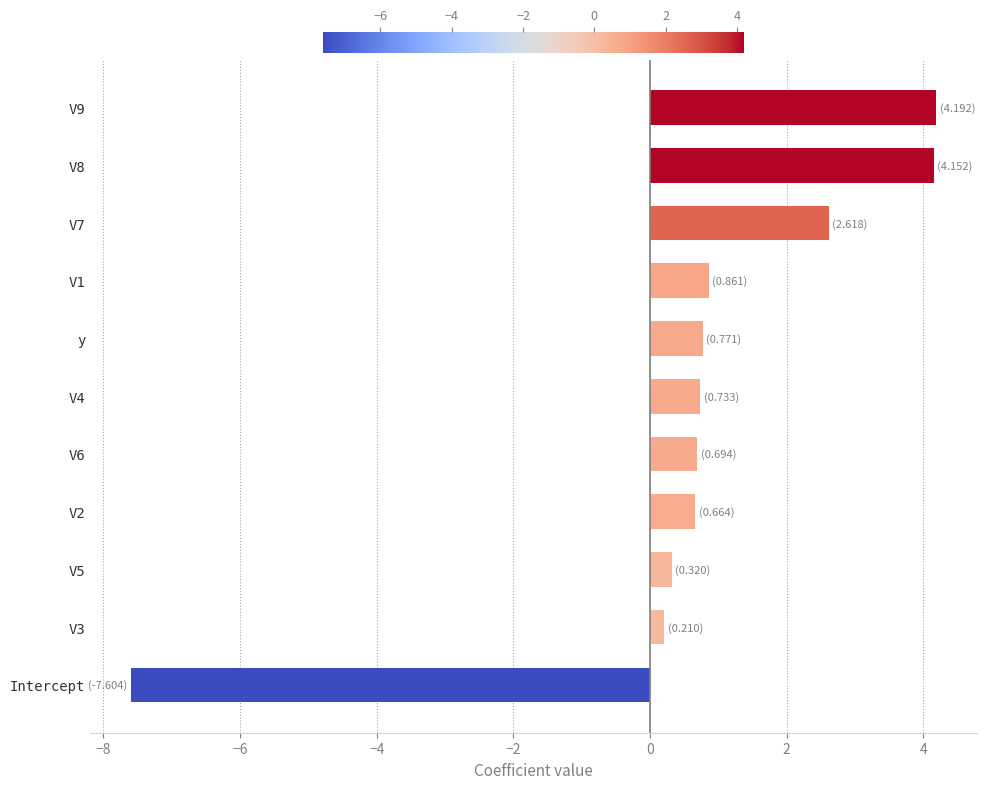

What is the smallest value displayed?

-7.6